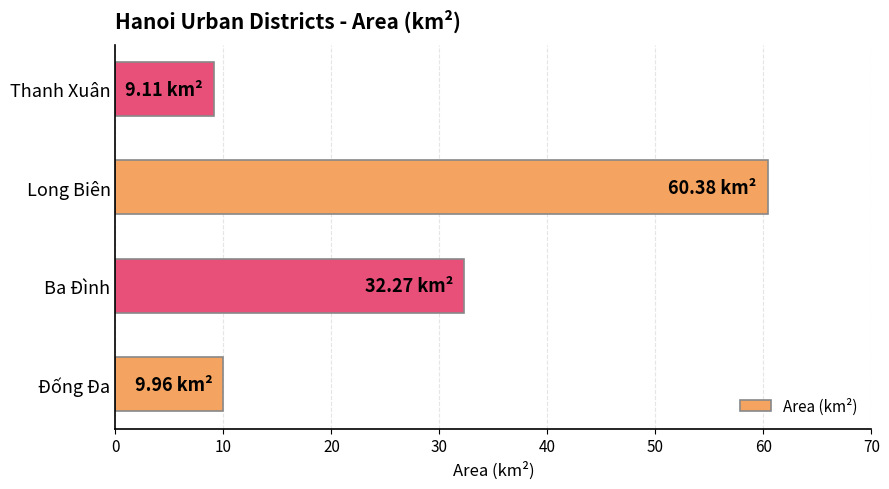

Which category has the lowest value across all series?

Thanh Xuân